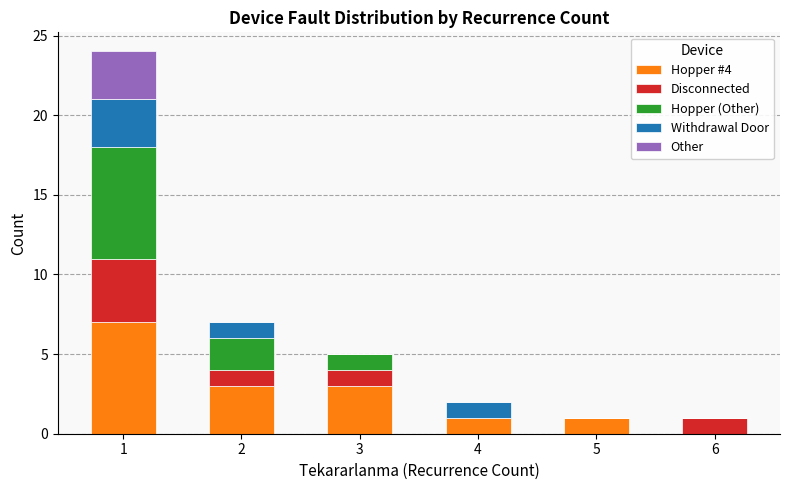

True or false: Hopper #4 has a value of 3 at 2.

True